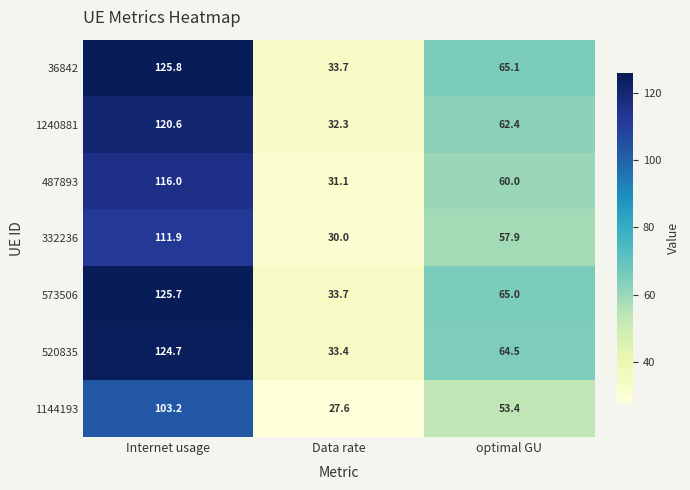

What is the sum of all 1144193 values?

184.2